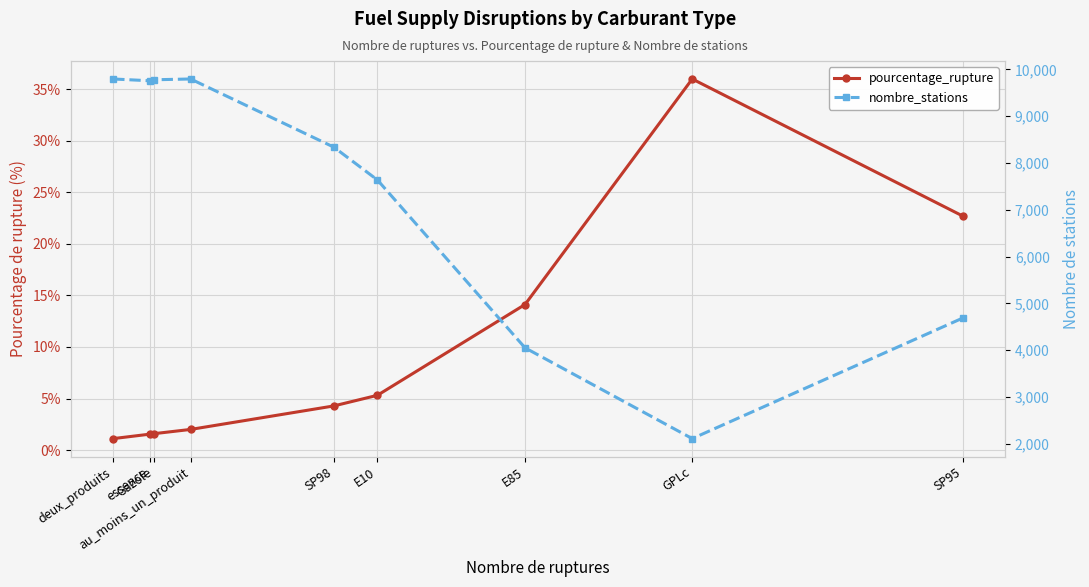

Which label corresponds to the smallest value in the chart?

deux_produits